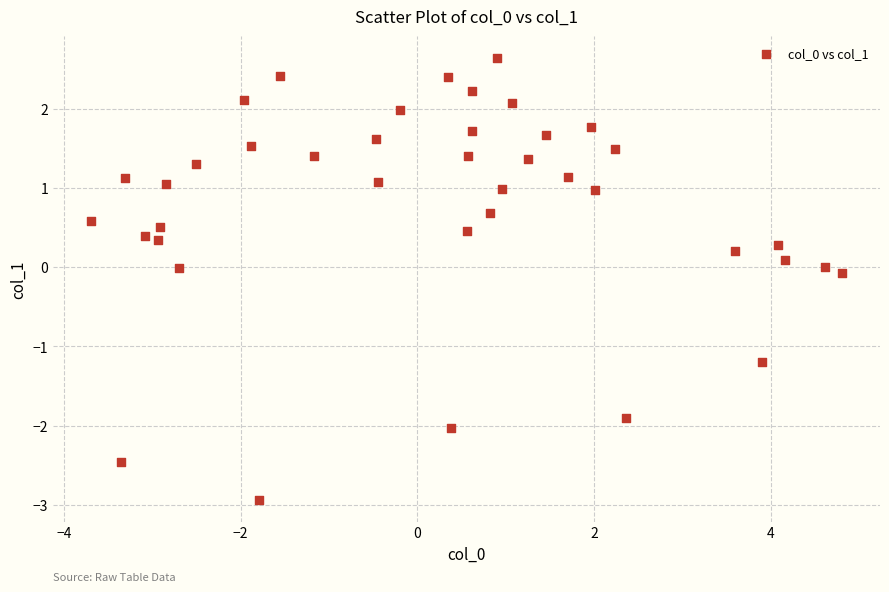

What is the range of Y values (max minus min)?

5.6